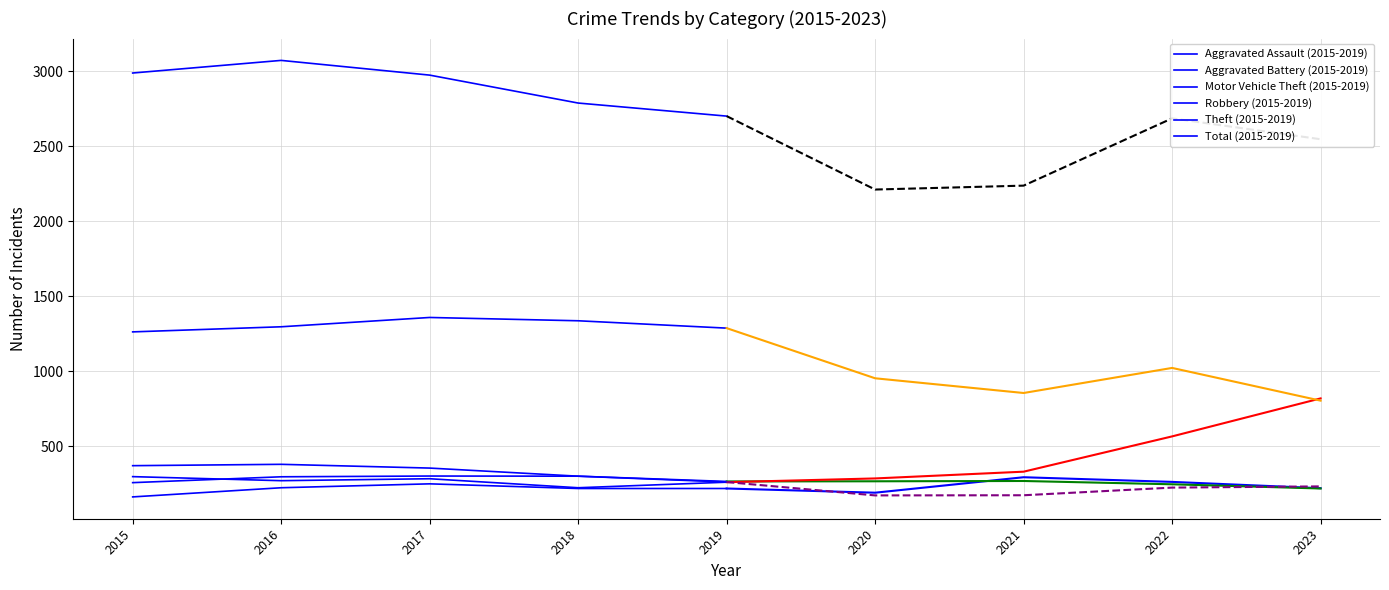

Rank the categories by Aggravated Assault value from lowest to highest.

2015, 2020, 2018, 2019, 2023, 2016, 2017, 2022, 2021